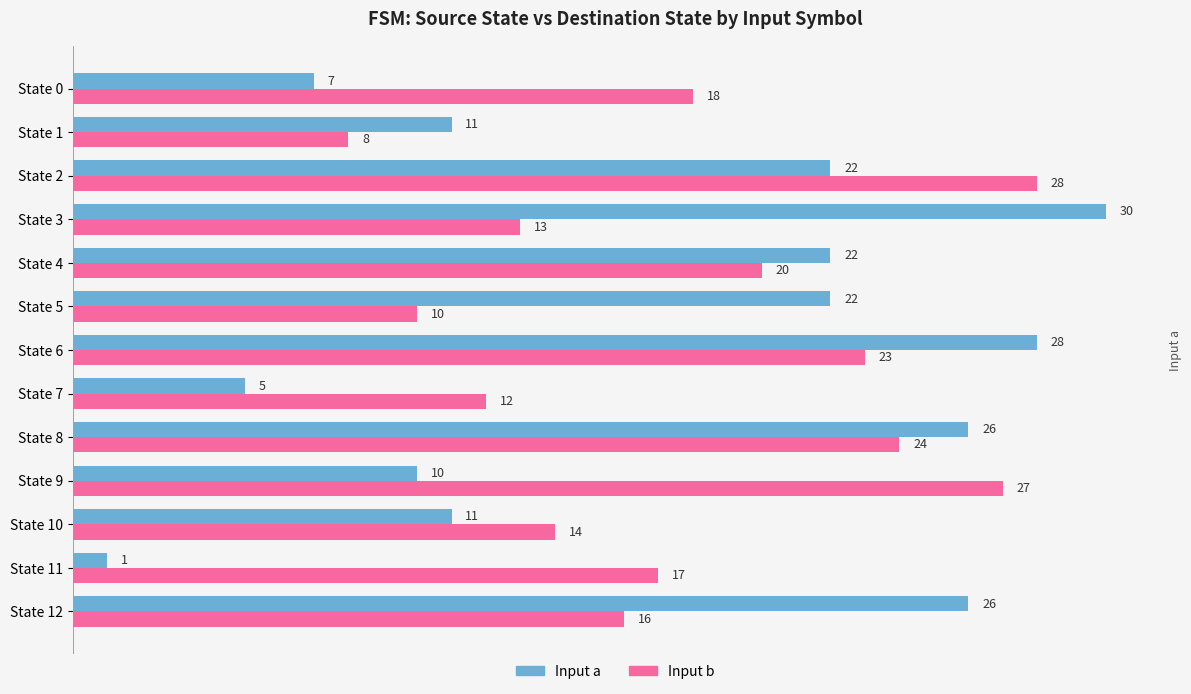

What is the spread (max minus min) of values at State 2?

6